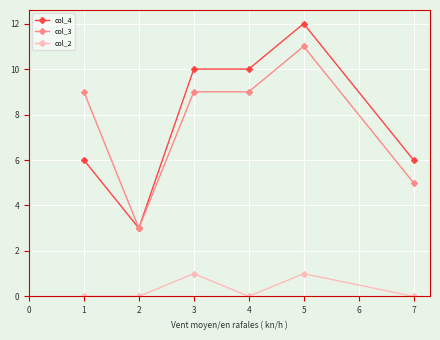

True or false: col_4 and col_2 intersect in this chart.

False